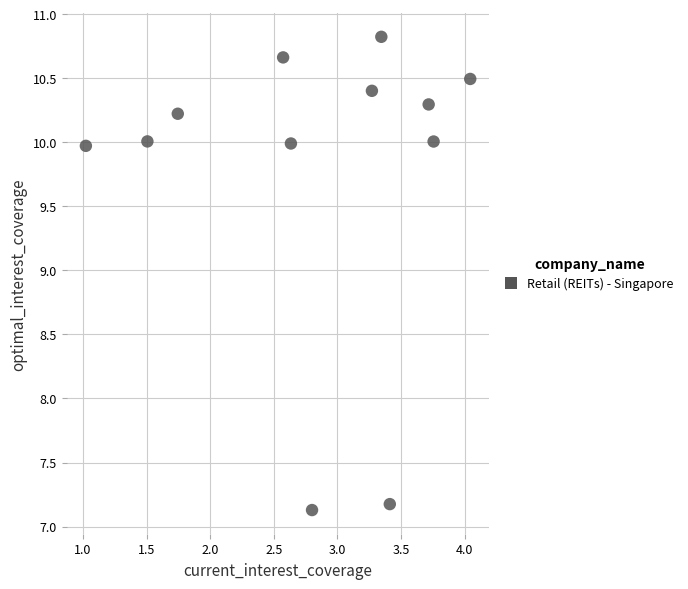

What is the range of Y values (max minus min)?

3.7